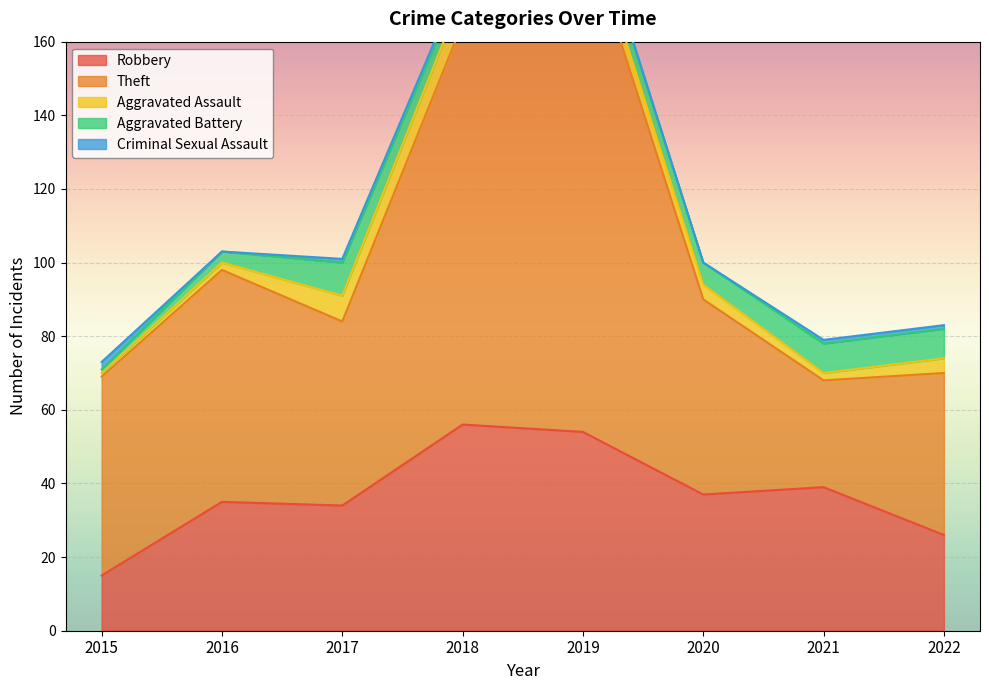

Reading left to right, transcribe all the data shown in this chart.

Robbery: 2015=15	2016=35	2017=34	2018=56	2019=54	2020=37	2021=39	2022=26
Theft: 2015=54	2016=63	2017=50	2018=109	2019=138	2020=53	2021=29	2022=44
Aggravated Assault: 2015=1	2016=2	2017=7	2018=8	2019=5	2020=4	2021=2	2022=4
Aggravated Battery: 2015=1	2016=3	2017=9	2018=4	2019=5	2020=6	2021=8	2022=8
Criminal Sexual Assault: 2015=2	2016=0	2017=1	2018=1	2019=1	2020=0	2021=1	2022=1